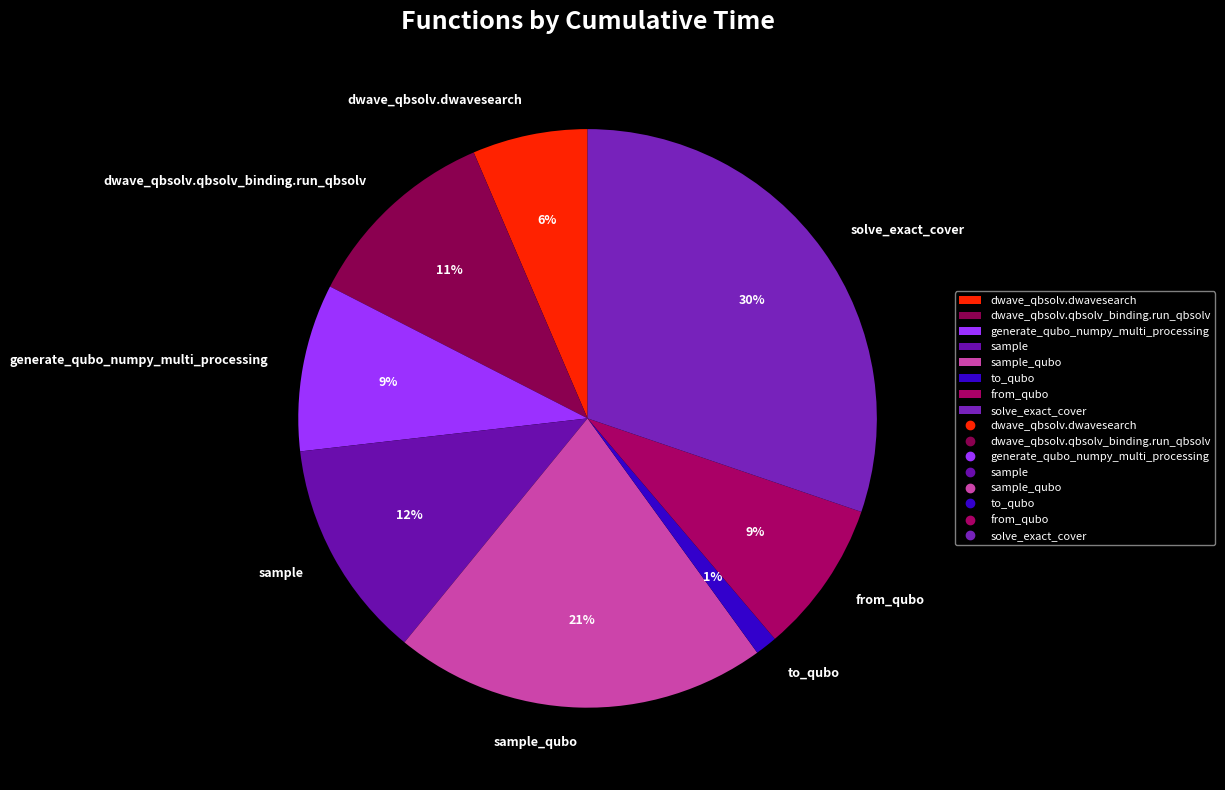

To the nearest percent, what is the average slice percentage?

12%